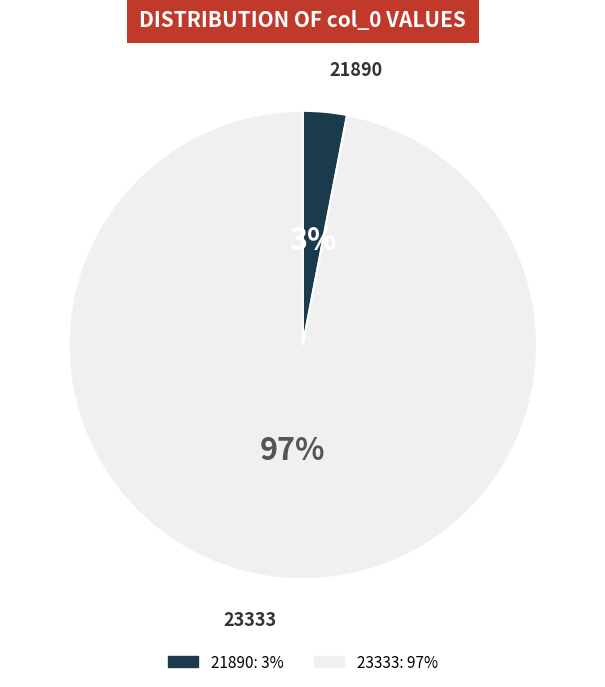

Rank the categories by value from highest to lowest.

23333, 21890